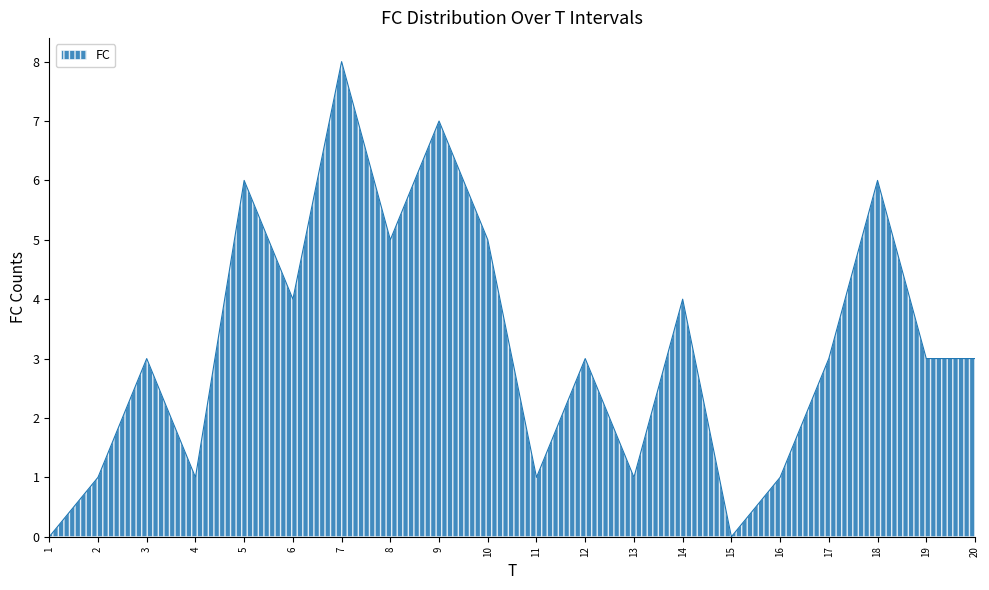

The value at 12 is 3. True or false?

True